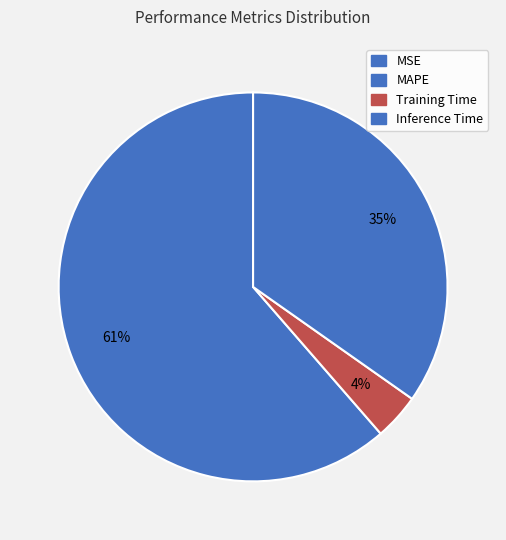

Which category has the biggest portion of the pie?

MAPE